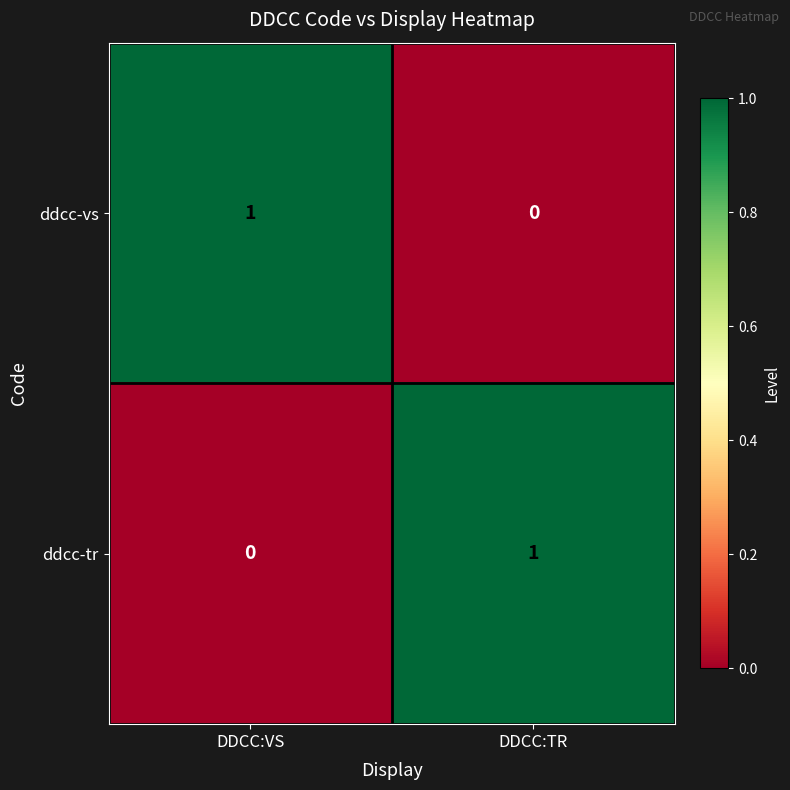

Is the value of ddcc-vs at DDCC:TR greater than the value of ddcc-tr at DDCC:TR?

No